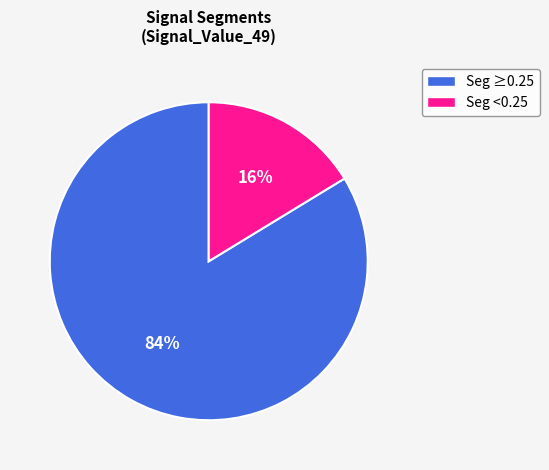

Is there any slice that represents more than half of the pie?

Yes